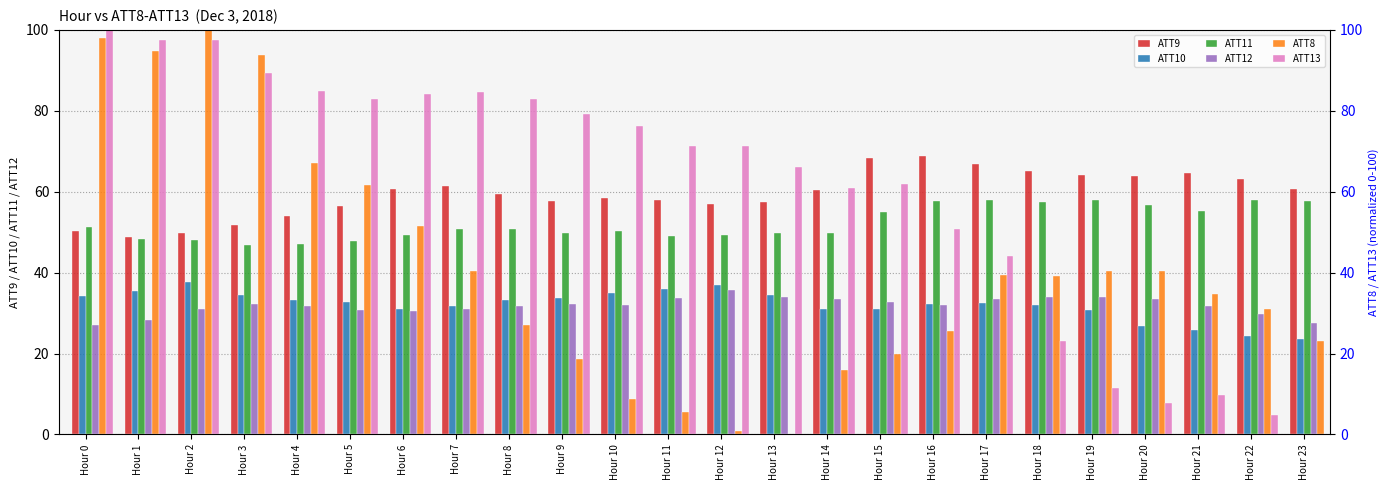

What is the difference between the highest and lowest values at Hour 10?

67.6